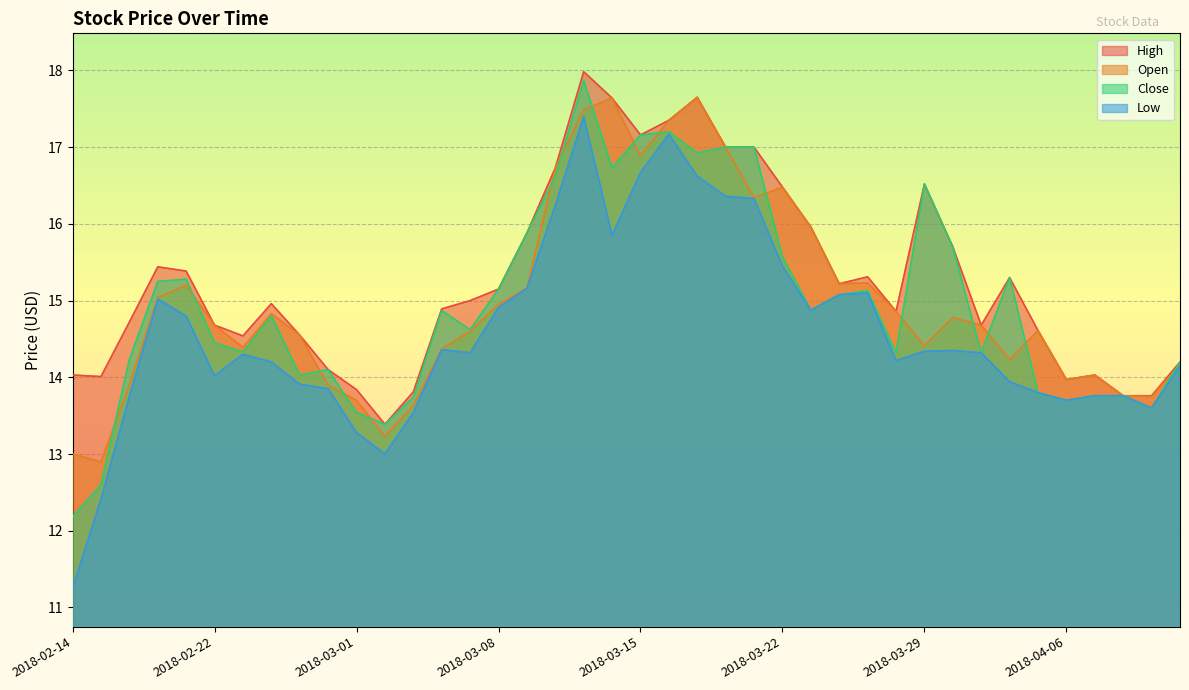

At which category does Open reach its first local peak?

2018-02-21